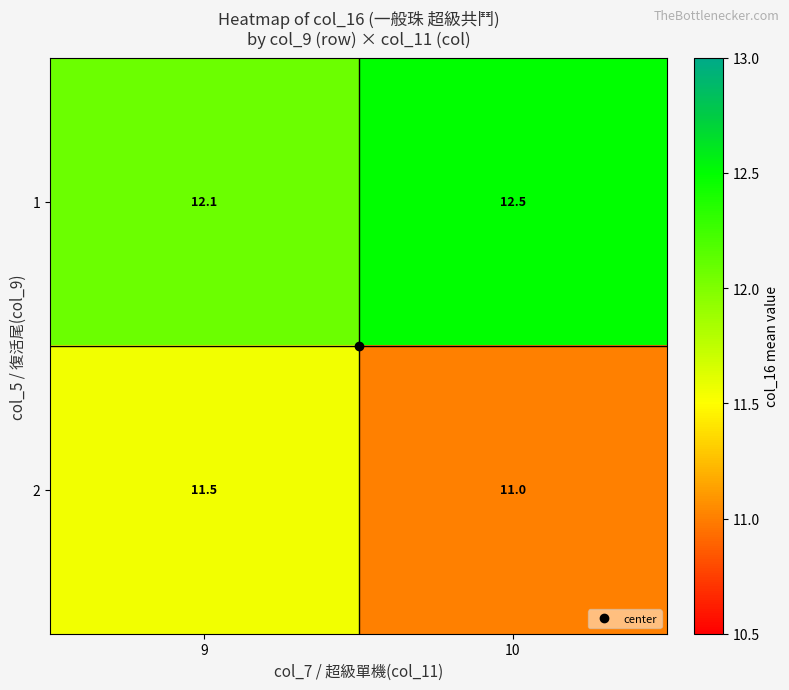

The value of 2 at 10 is 11.0. True or false?

True